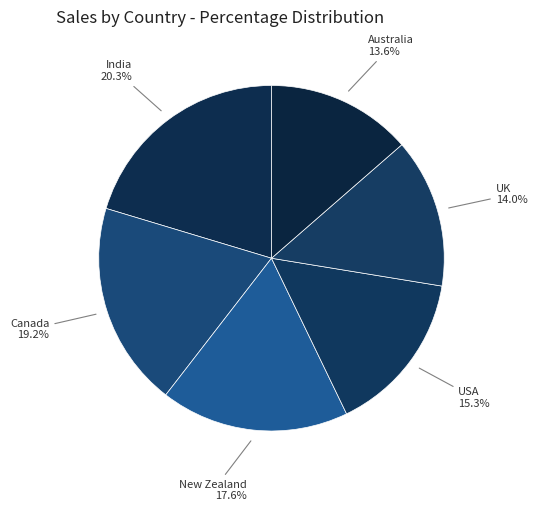

The India slice represents 20% of the pie. True or false?

True